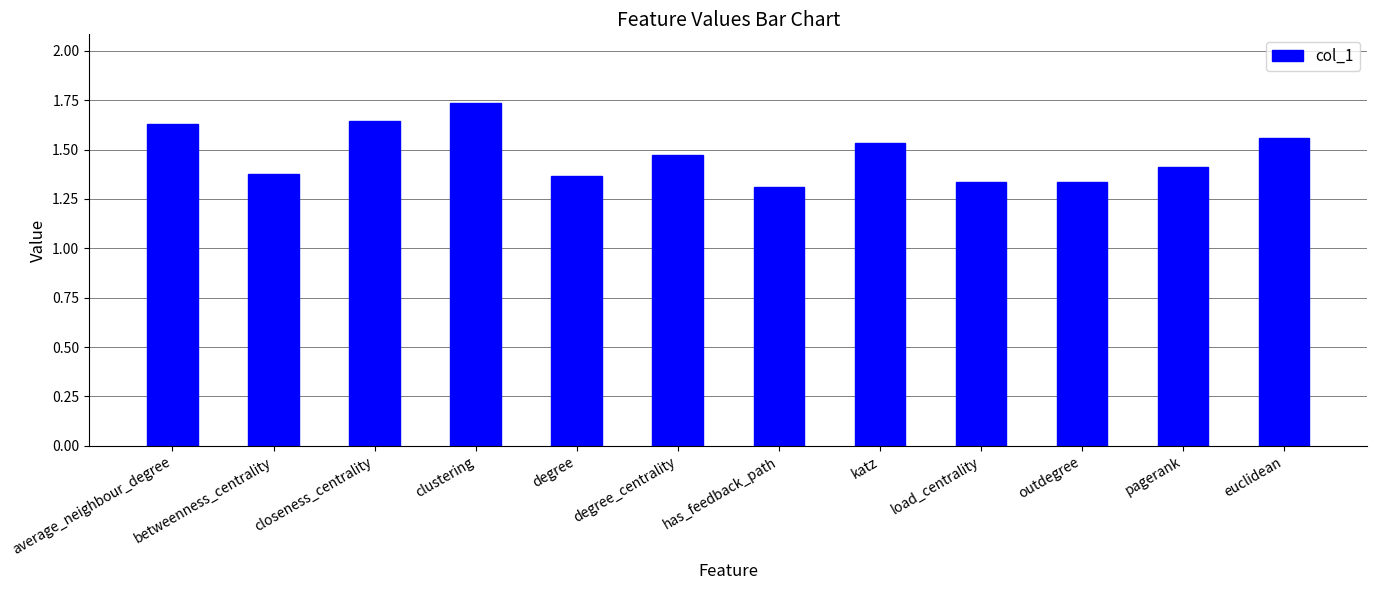

Which label corresponds to the largest value in the chart?

clustering